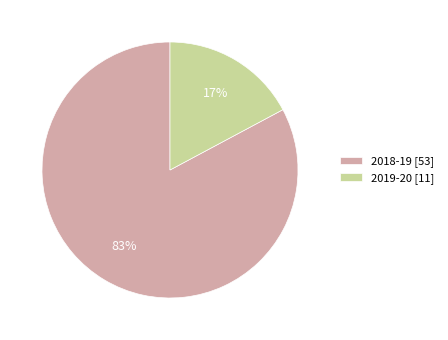

Does 2019-20 [11] represent more than half of the total?

No